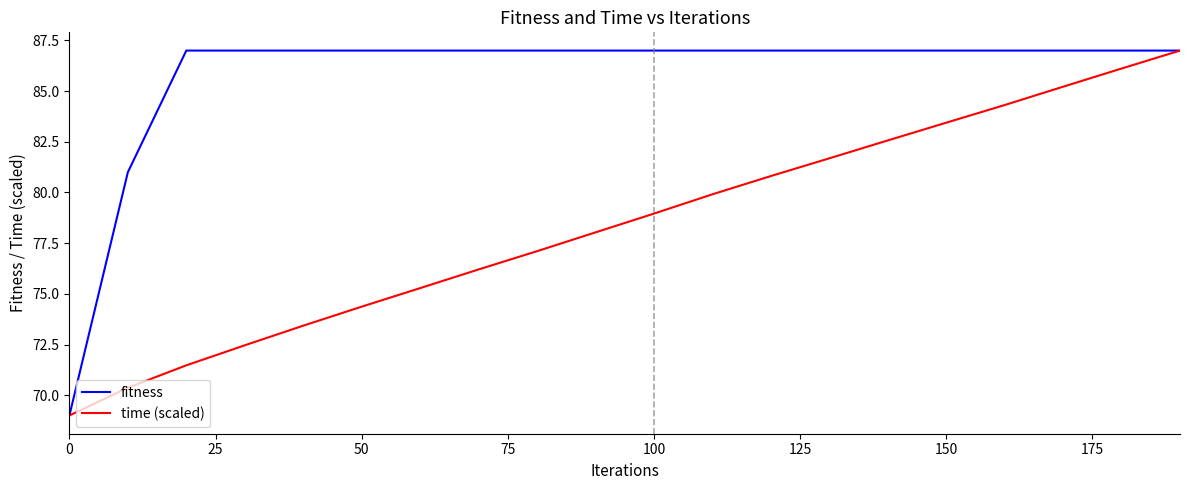

What is the maximum value shown in the chart?

87.0